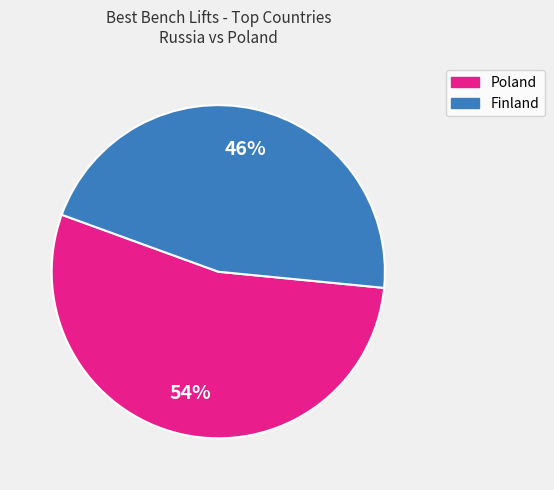

To the nearest percent, what is the average slice percentage?

50%